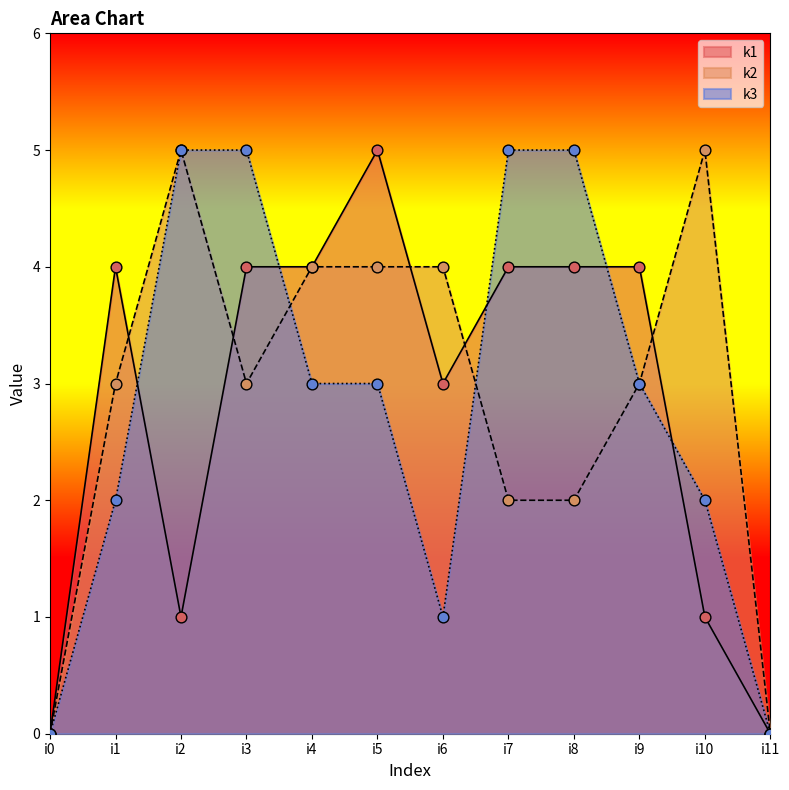

Which series has the largest total across all categories?

k2